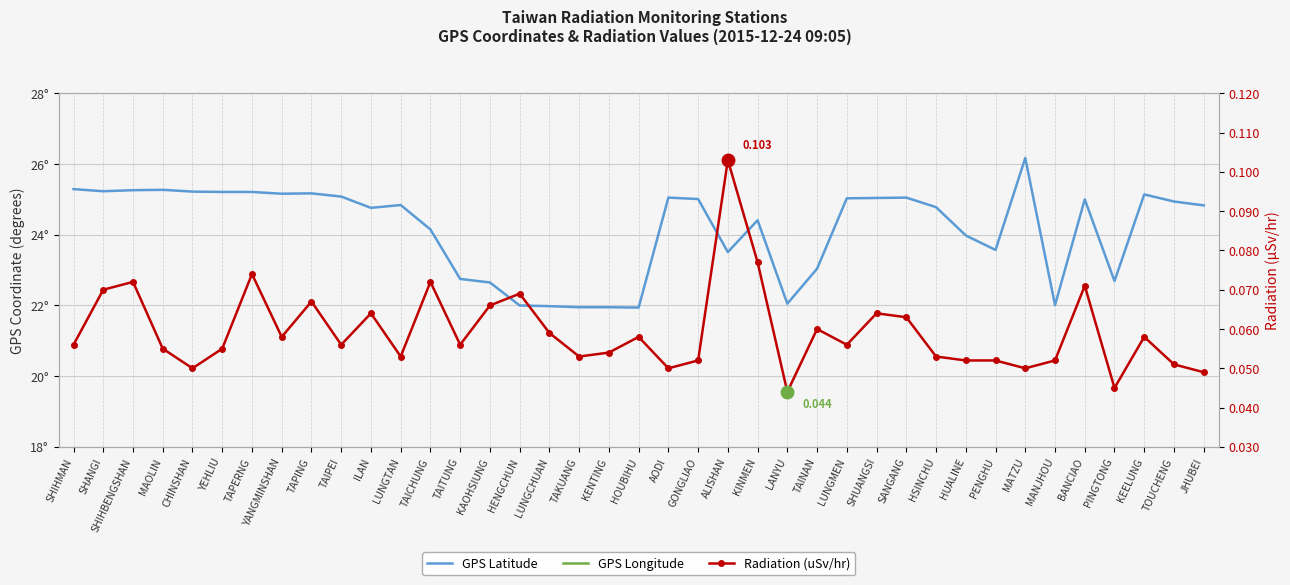

Is it true that GPS Latitude equals 25.1 at SANGANG?

True